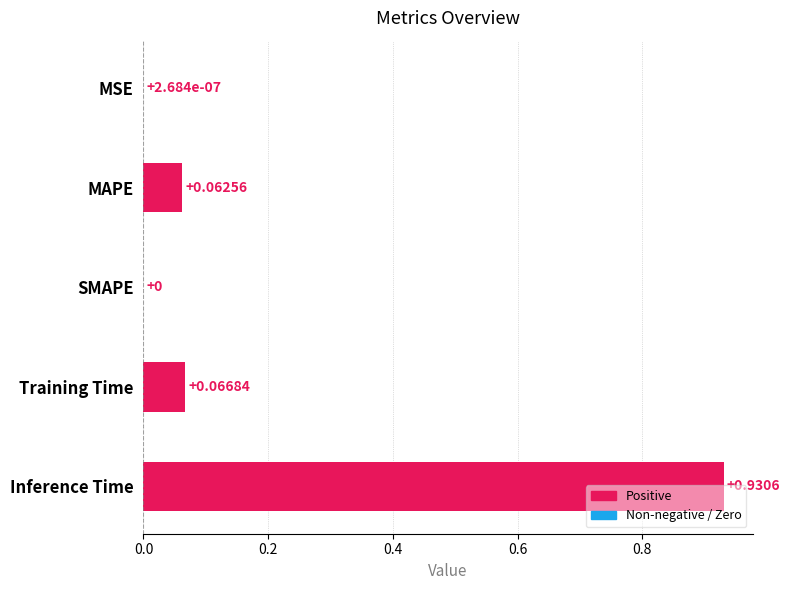

Which label corresponds to the largest value in the chart?

Inference Time